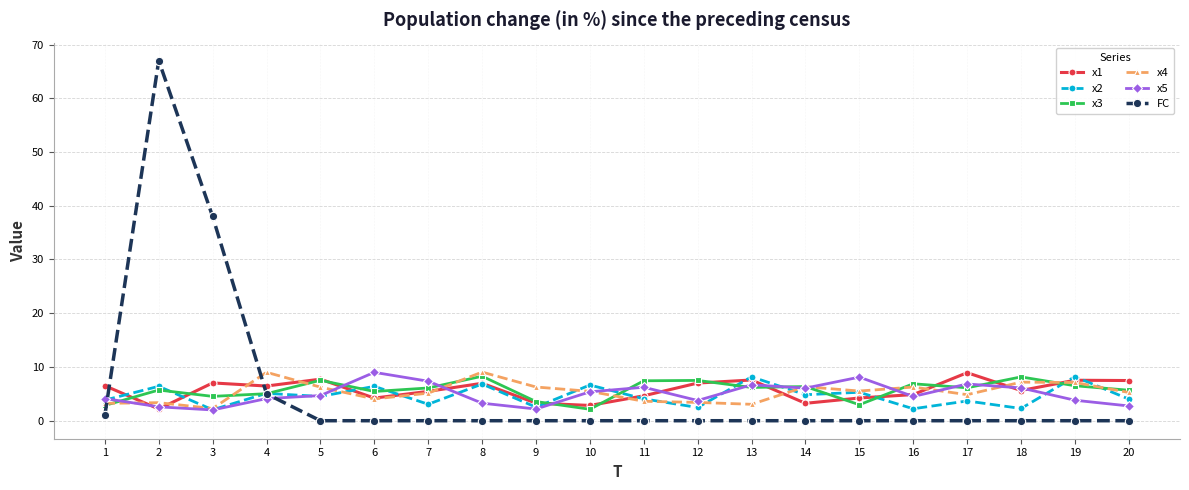

What is the maximum value shown in the chart?

67.0